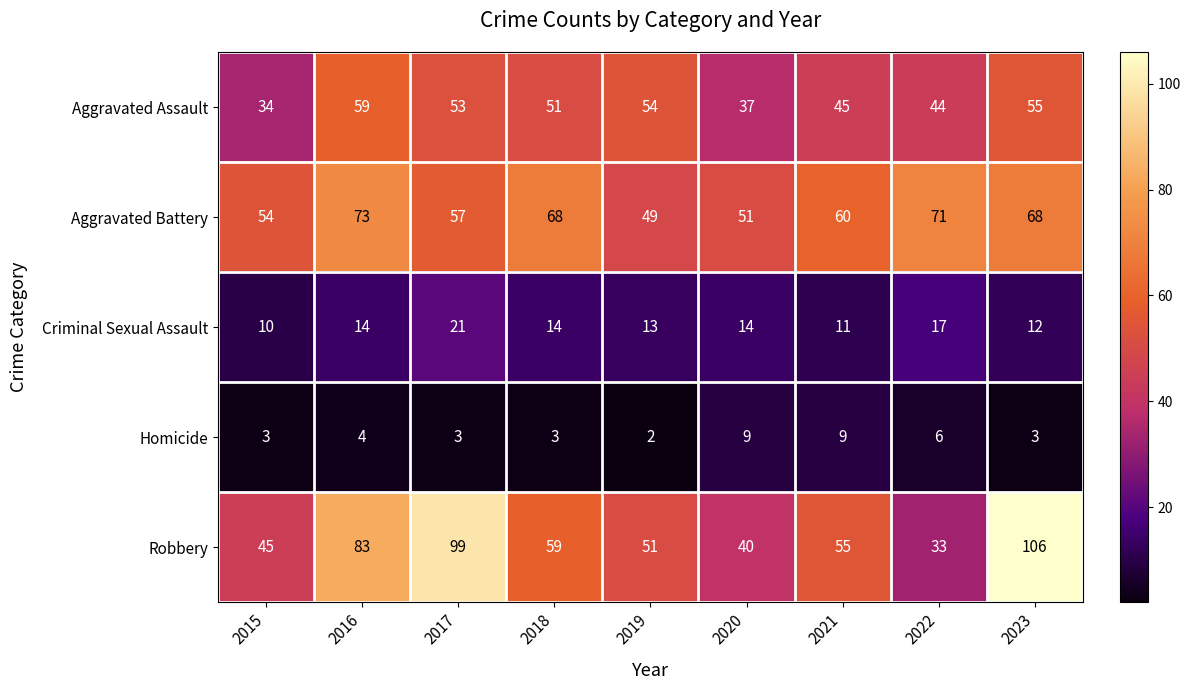

At which label does Robbery reach its peak?

2023